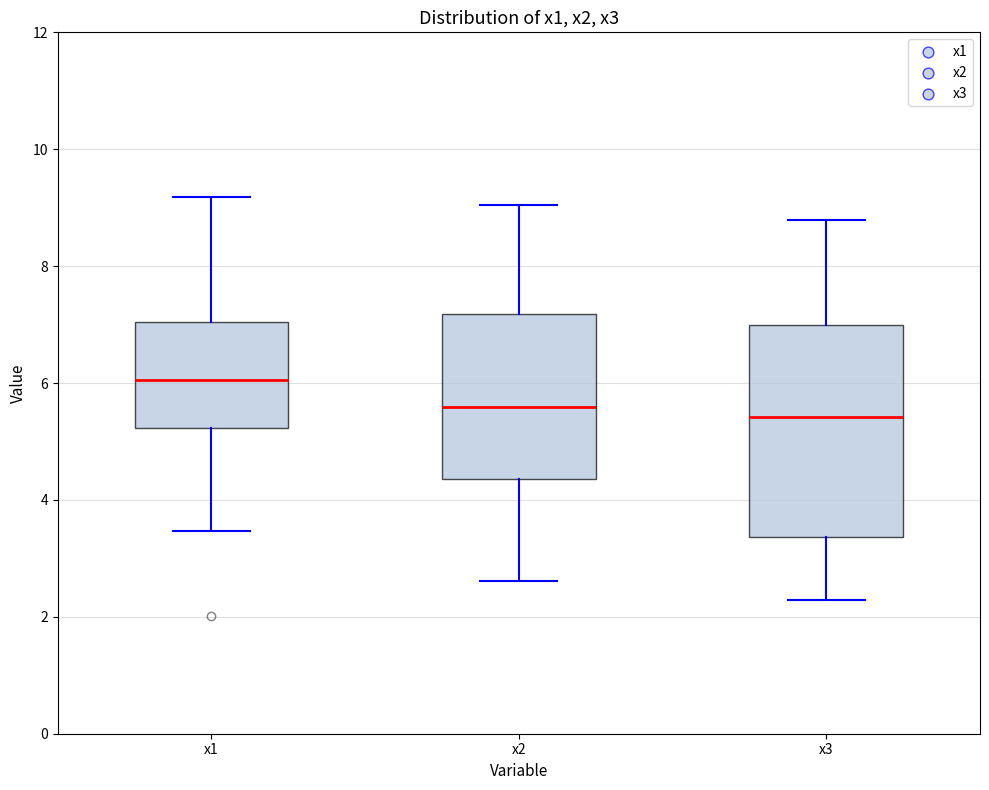

Reading left to right, read every box against the y-axis: the position of its median line, the range the box covers, and the ends of its whiskers. The values are not printed on the chart, so give them approximately, as read against the axis.

x1: median 6.0, box 5.2 to 7.0, whiskers 3.4 to 9.2
x2: median 5.6, box 4.4 to 7.2, whiskers 2.6 to 9.0
x3: median 5.4, box 3.4 to 7.0, whiskers 2.2 to 8.8